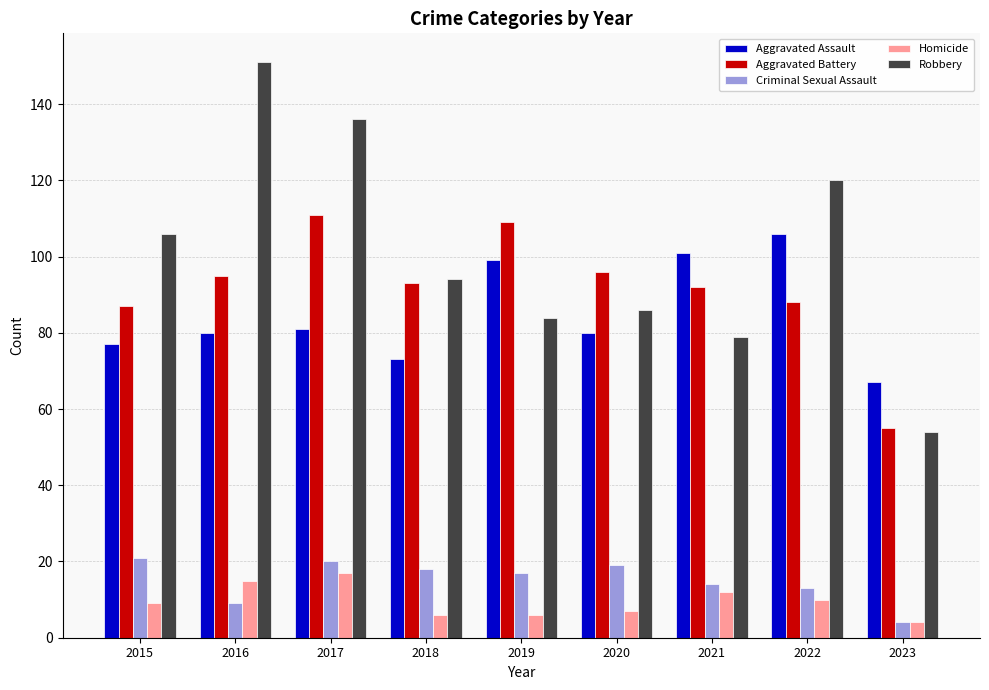

Is it true that Robbery equals 86 at 2020?

True